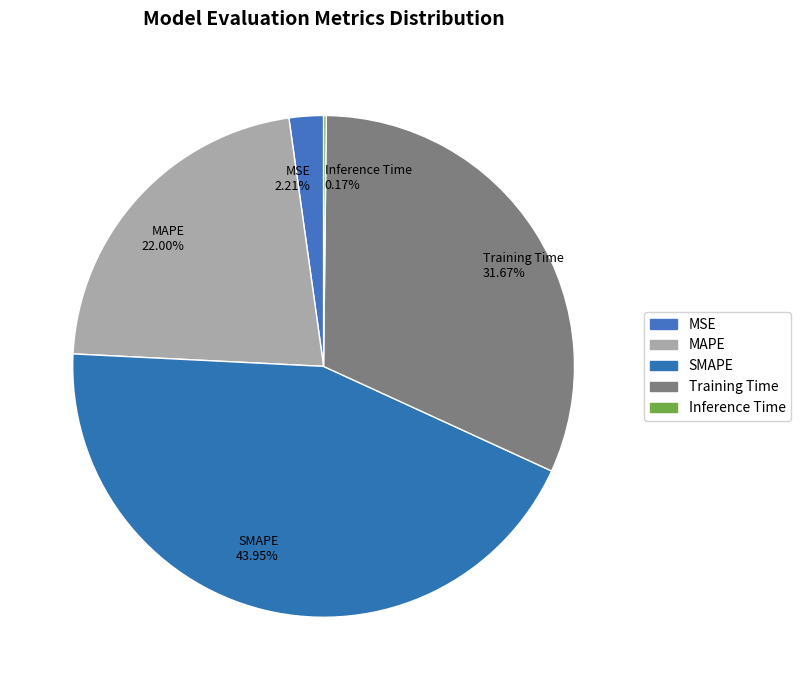

Does MAPE represent more than half of the total?

No